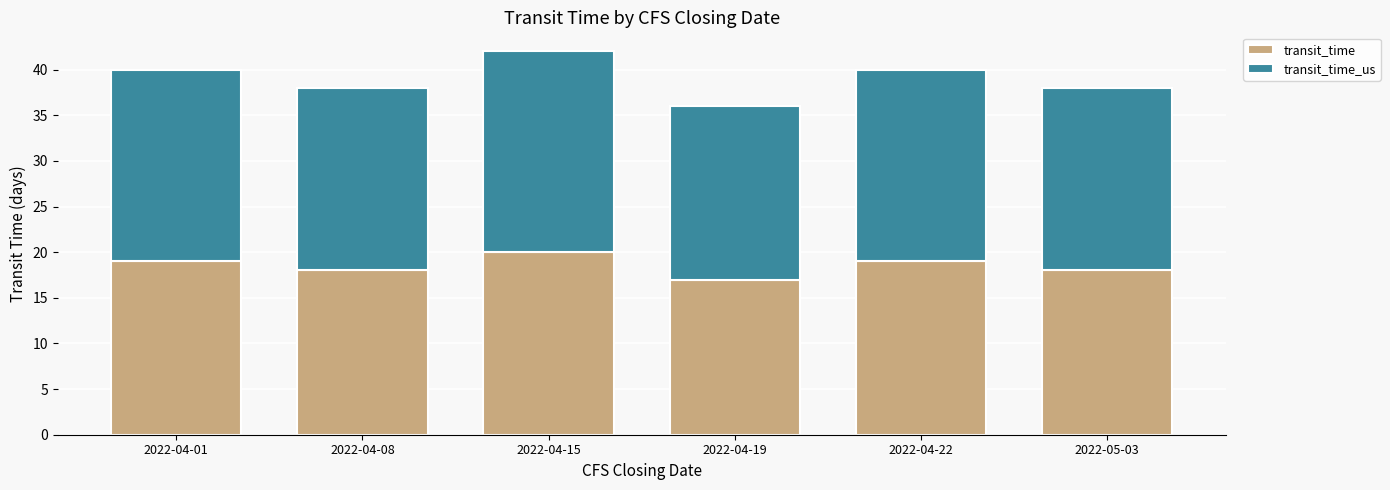

At which category is the sum across all series the highest?

2022-04-15